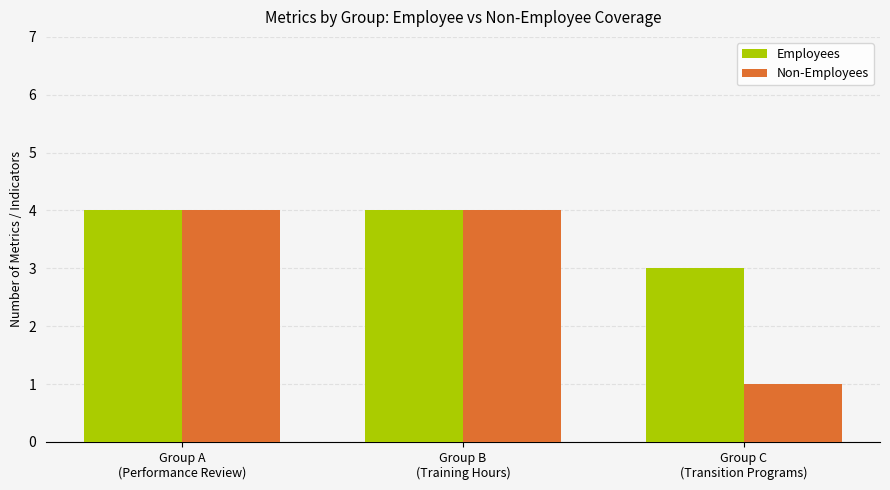

True or false: Non-Employees has a value of 7 at Group A
(Performance Review).

False